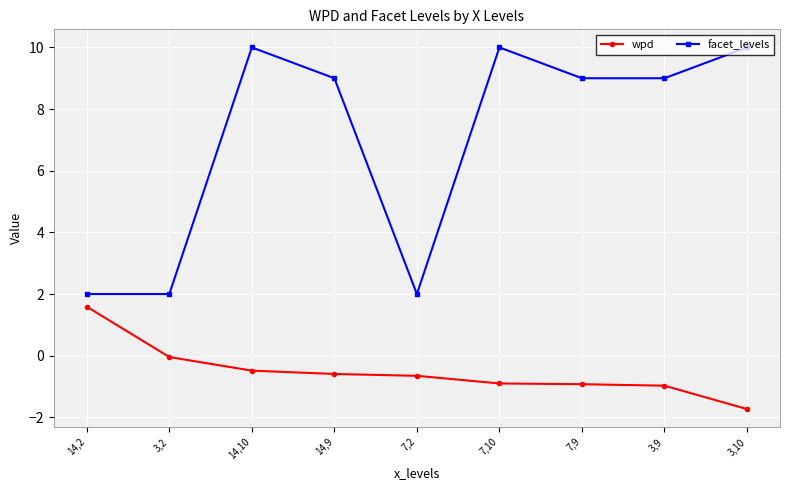

What are all the series names shown in the legend?

wpd, facet_levels